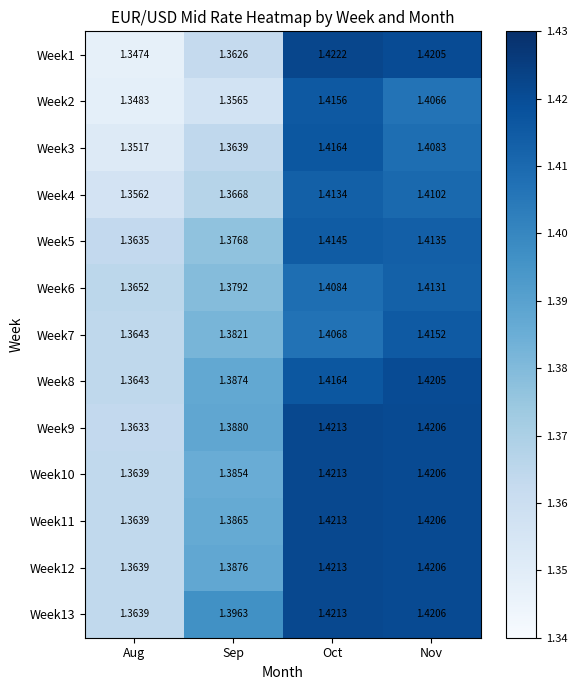

How many series are shown in this chart?

13